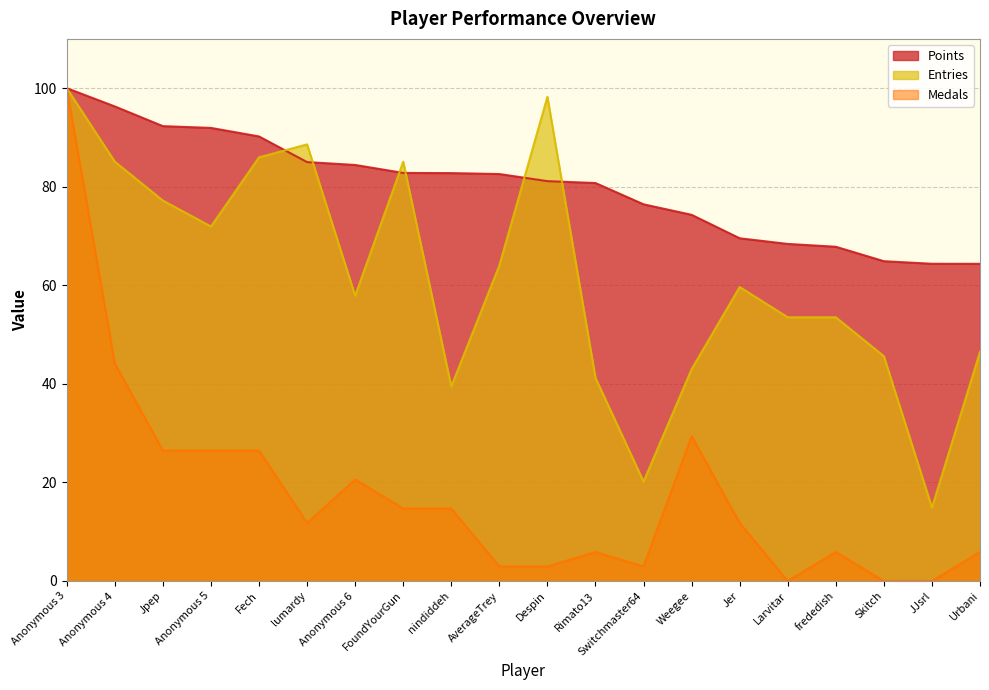

Reading left to right, list all the values displayed in this chart.

Points: Anonymous 3=100.0	Anonymous 4=96.3	Jpep=92.3	Anonymous 5=91.9	Fech=90.2	lumardy=85.0	Anonymous 6=84.4	FoundYourGun=82.8	nindiddeh=82.8	AverageTrey=82.6	Despin=81.1	Rimato13=80.8	Switchmaster64=76.4	Weegee=74.3	Jer=69.5	Larvitar=68.4	frededish=67.8	Skitch=64.9	JJsrl=64.4	Urbani=64.4
Medals: Anonymous 3=100.0	Anonymous 4=44.1	Jpep=26.5	Anonymous 5=26.5	Fech=26.5	lumardy=11.8	Anonymous 6=20.6	FoundYourGun=14.7	nindiddeh=14.7	AverageTrey=2.9	Despin=2.9	Rimato13=5.9	Switchmaster64=2.9	Weegee=29.4	Jer=11.8	Larvitar=0.0	frededish=5.9	Skitch=0.0	JJsrl=0.0	Urbani=5.9
Entries: Anonymous 3=100.0	Anonymous 4=85.1	Jpep=77.2	Anonymous 5=71.9	Fech=86.0	lumardy=88.6	Anonymous 6=57.9	FoundYourGun=85.1	nindiddeh=39.5	AverageTrey=64.0	Despin=98.2	Rimato13=41.2	Switchmaster64=20.2	Weegee=43.0	Jer=59.6	Larvitar=53.5	frededish=53.5	Skitch=45.6	JJsrl=14.9	Urbani=46.5